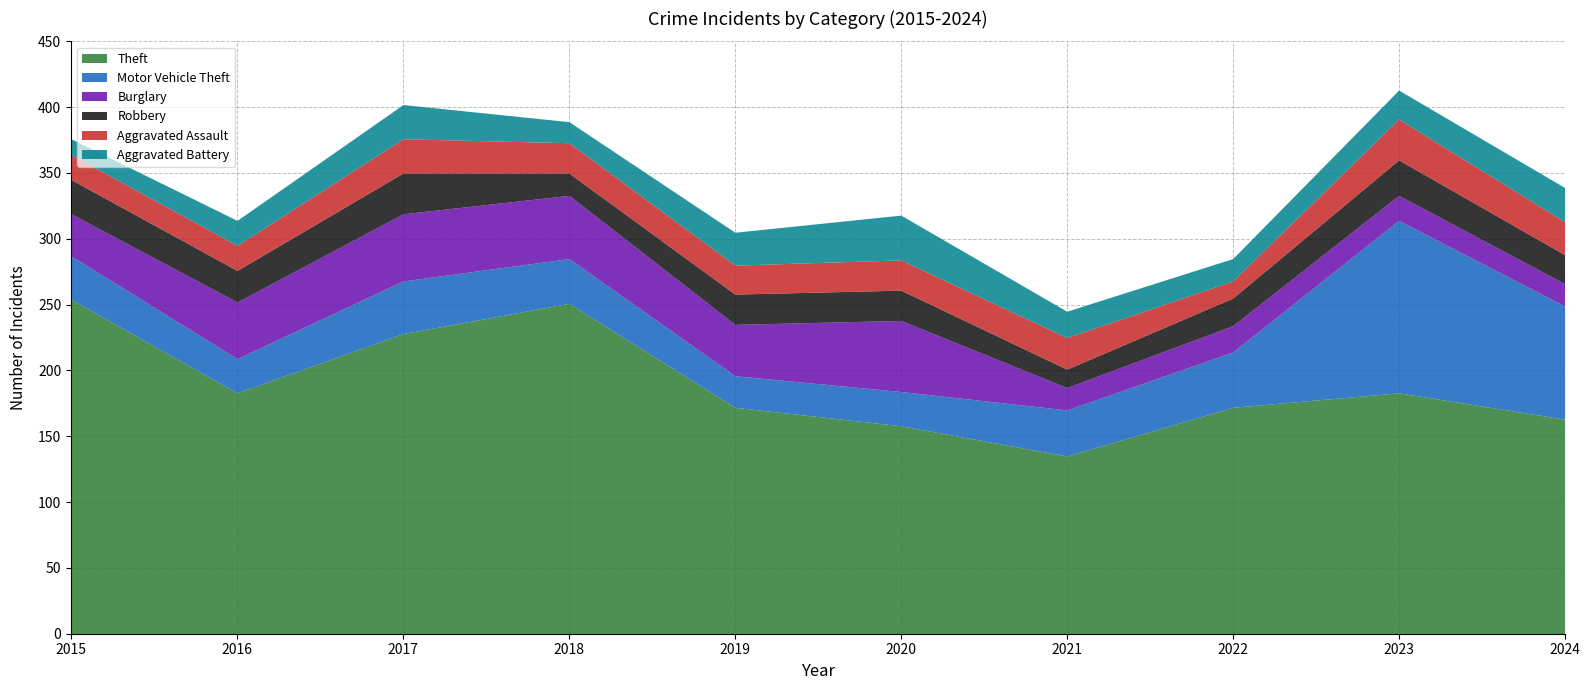

At how many categories does at least one series exceed 214?

3